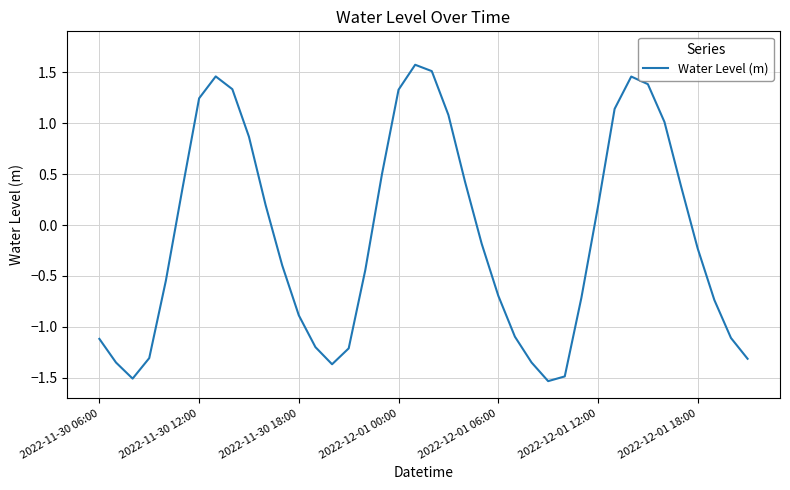

What is the difference between the second highest and minimum values?

3.0